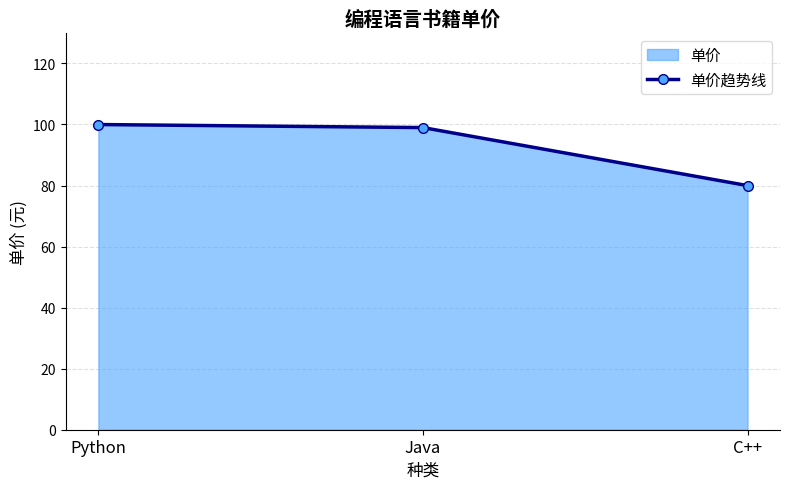

What is the maximum value shown in the chart?

100.0